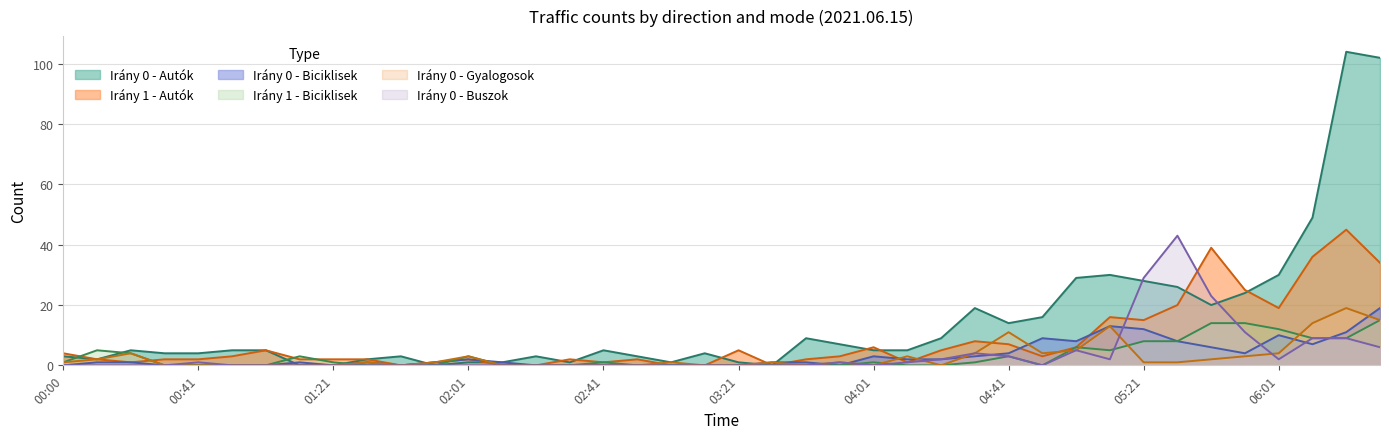

What are all the series names shown in the legend?

Irány 0 - Autók, Irány 1 - Autók, Irány 0 - Biciklisek, Irány 1 - Biciklisek, Irány 0 - Gyalogosok, Irány 0 - Buszok